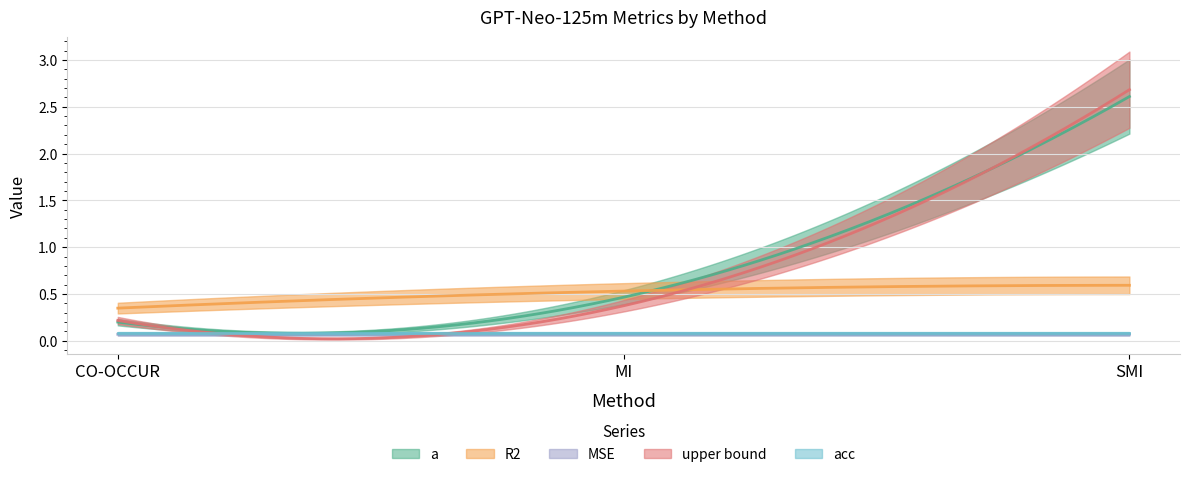

The value of acc at MI is 0.1. True or false?

True